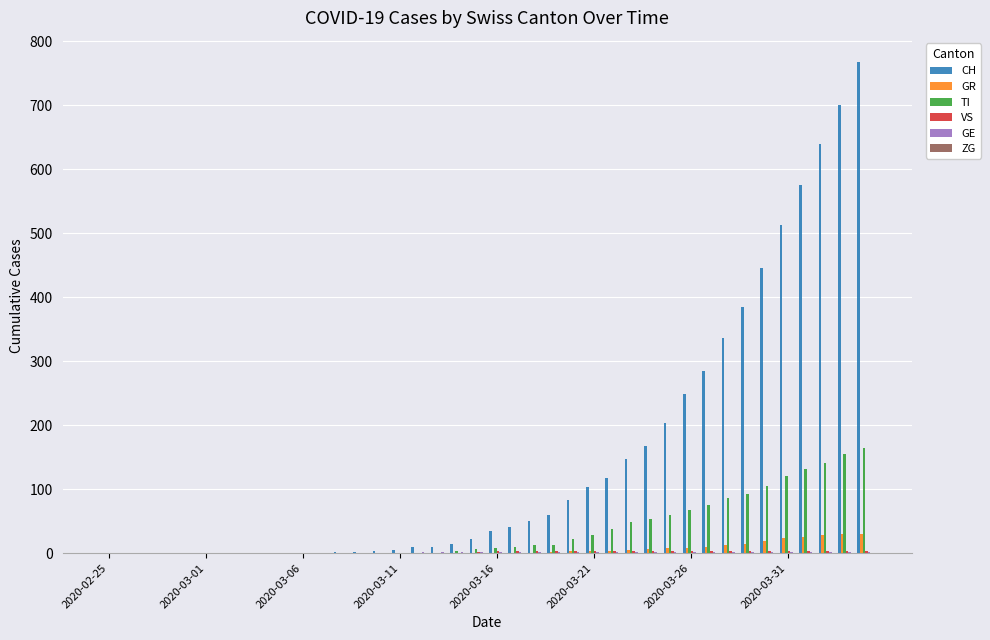

What is the sum of all TI values?

1445